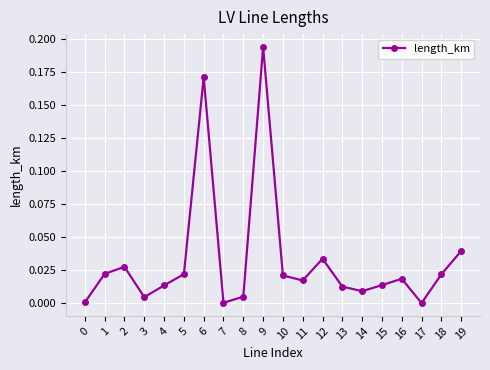

What is the sum of all values?

0.6